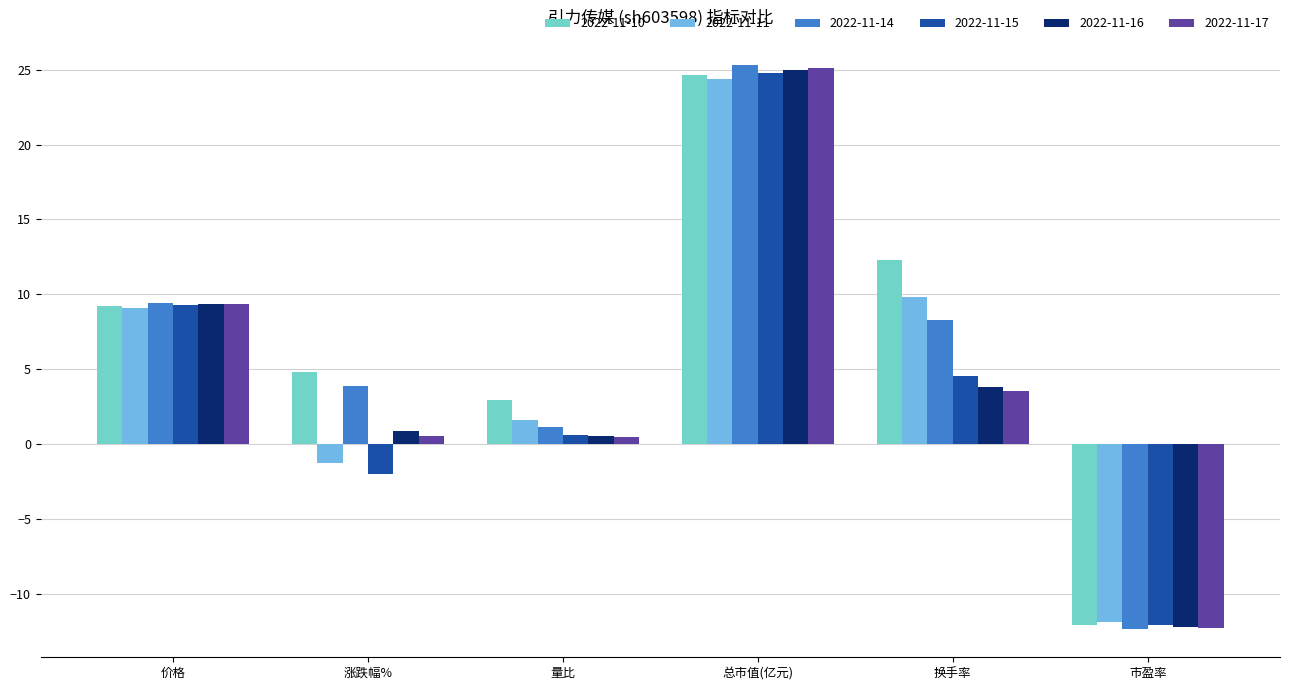

At how many categories does at least one series exceed 17?

1